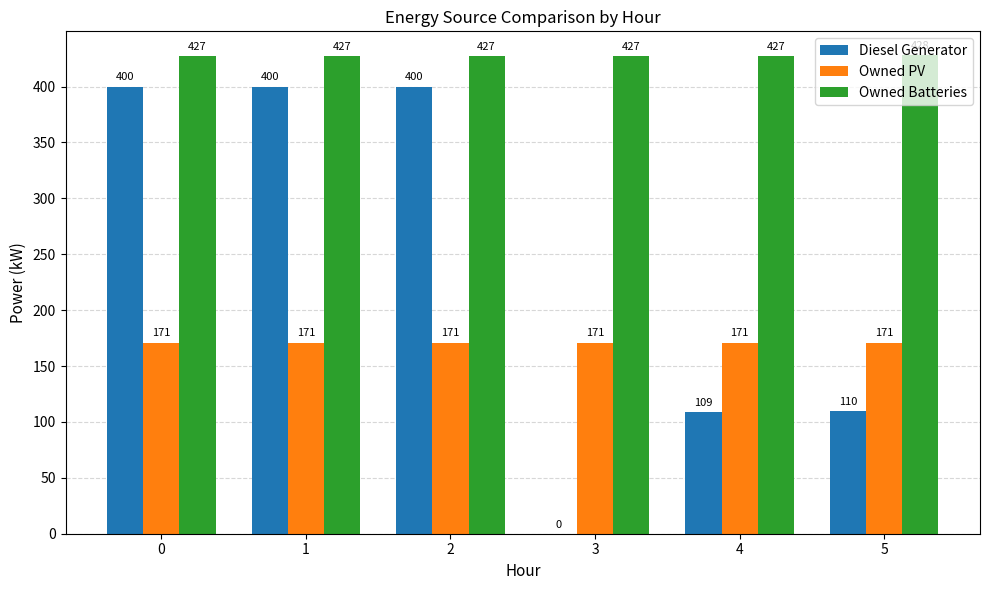

True or false: Owned PV has a value of 106 at 0.

False